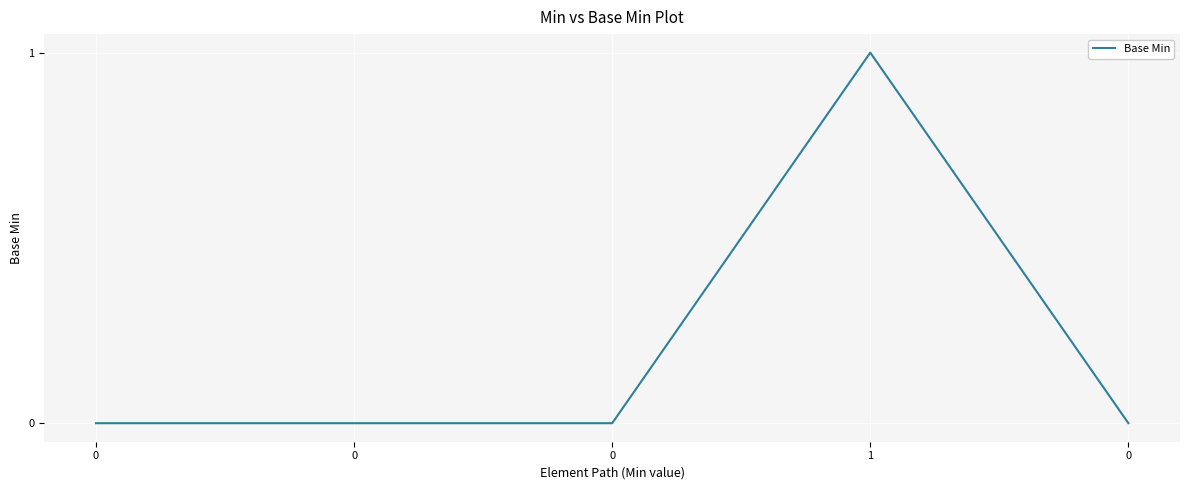

What is the difference between the maximum and minimum values?

1